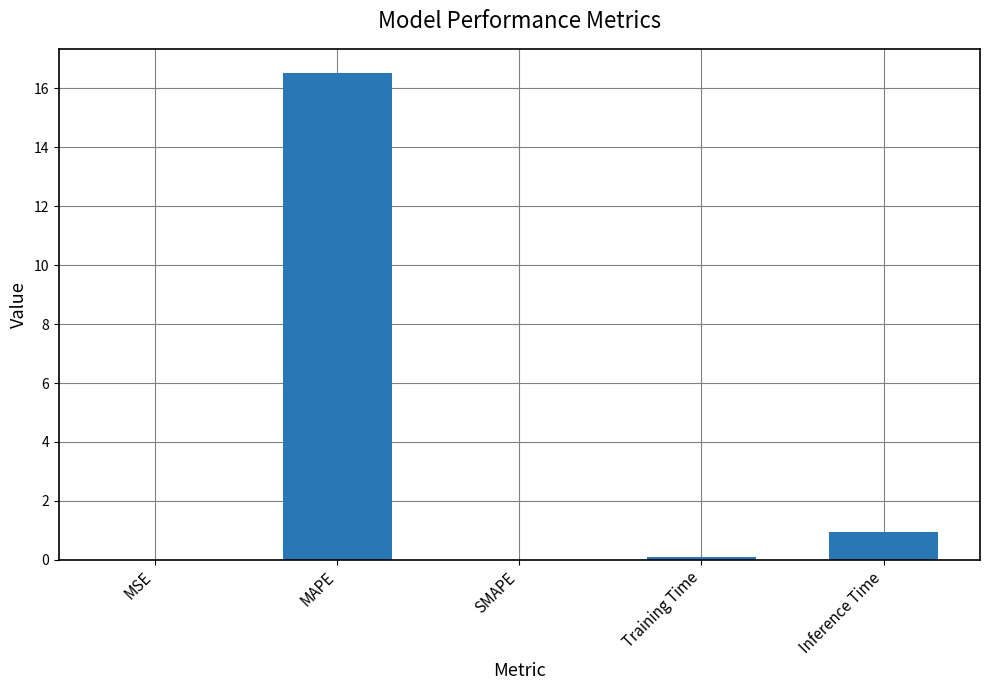

What is the change in value from MAPE to Inference Time?

-15.6